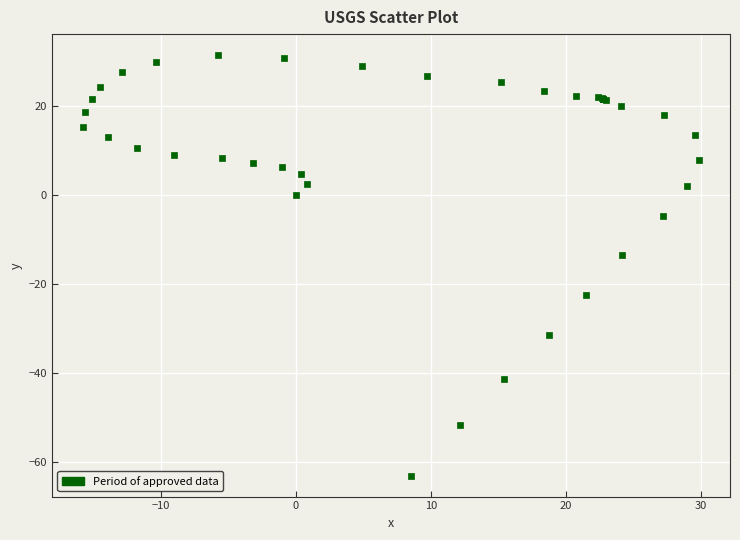

What Y value in the scatter plot is closest to -15?

-13.4